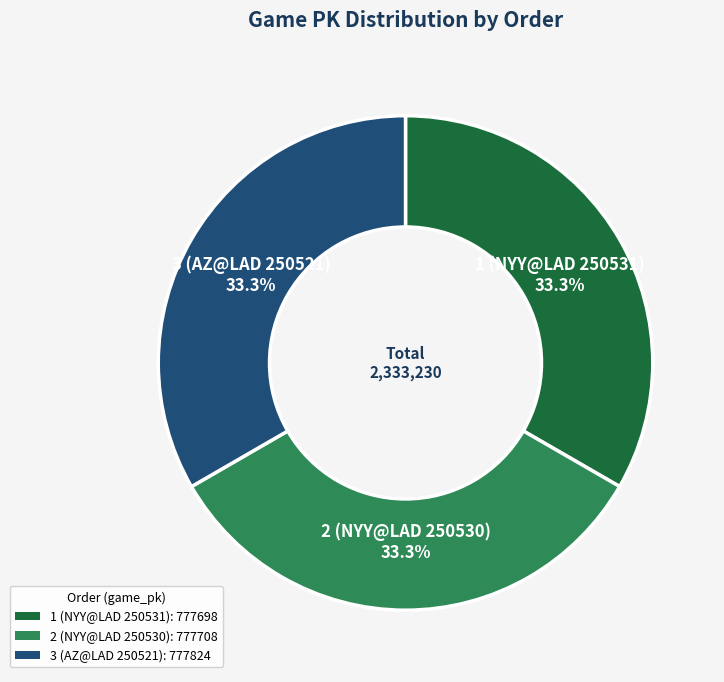

Count the number of slices in the pie.

3